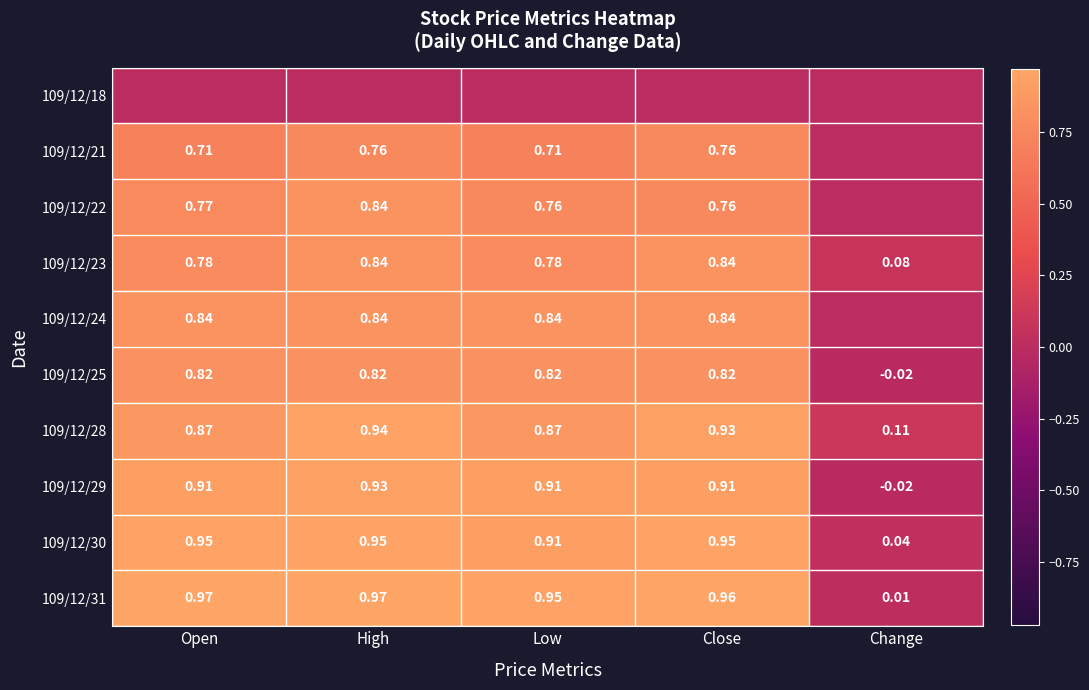

Rank the categories by 109/12/30 value from highest to lowest.

Open, High, Close, Low, Change